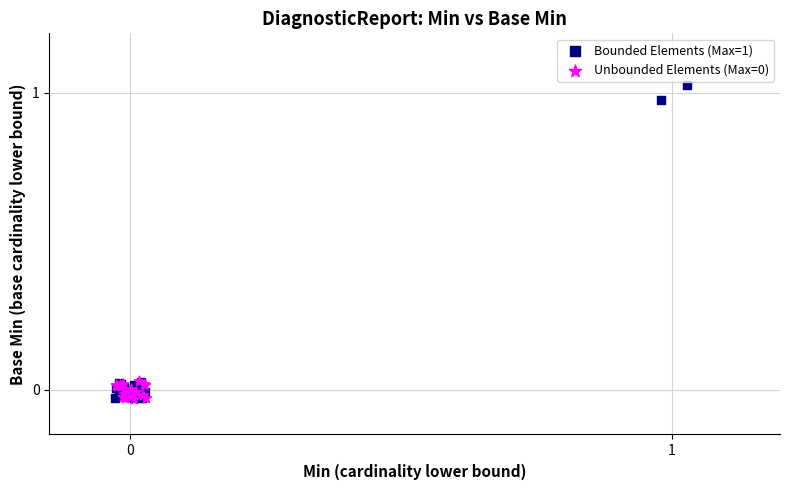

Which series has the largest Y range (max minus min)?

Bounded Elements (Max=1)